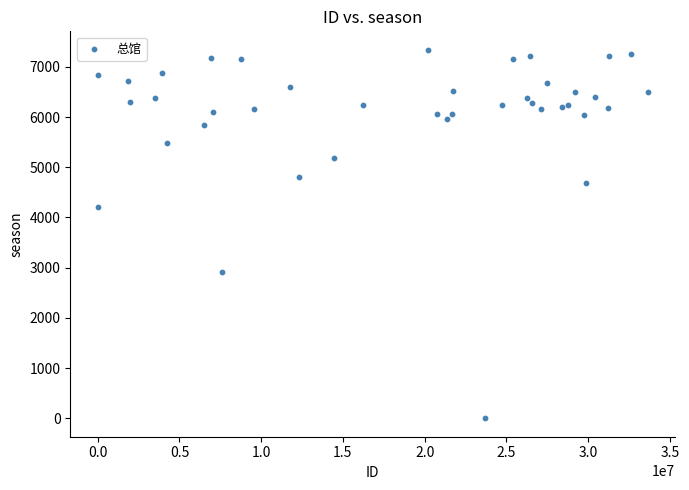

What Y value in the scatter plot is closest to 3670?

4203